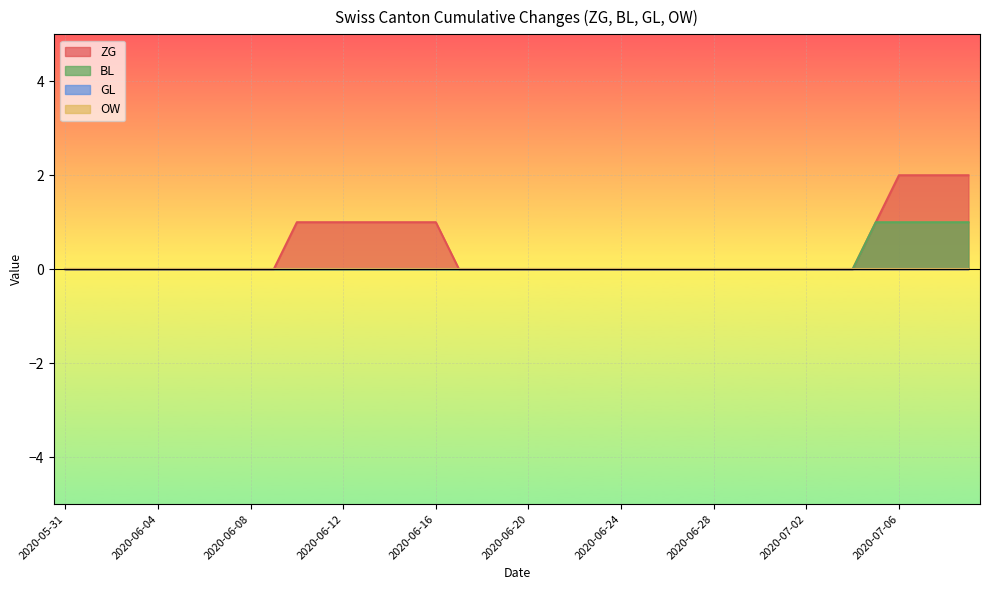

The value of ZG at 2020-06-29 is 0. True or false?

True